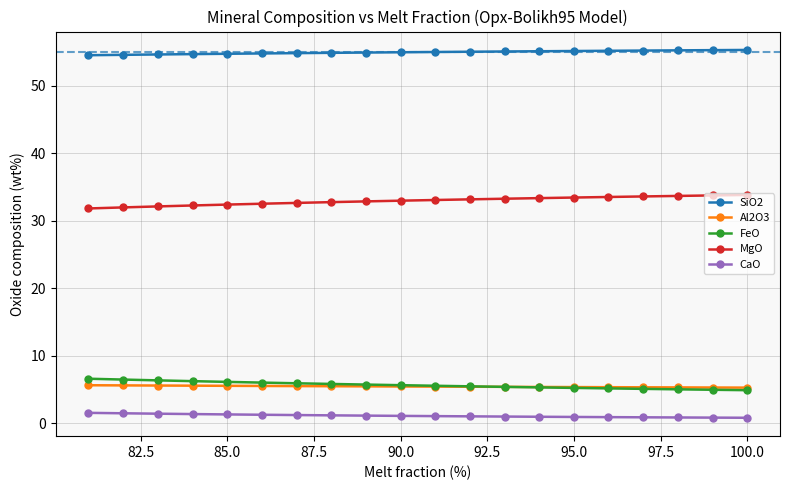

What is the lowest value of the FeO series?

4.9